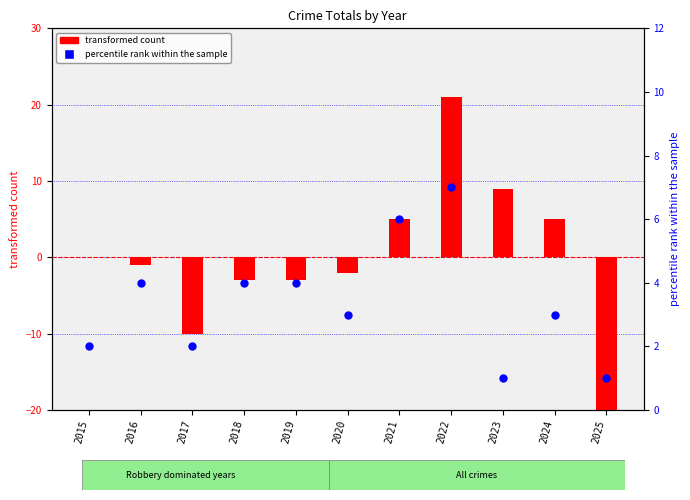

Which series contains the highest Y value?

transformed count